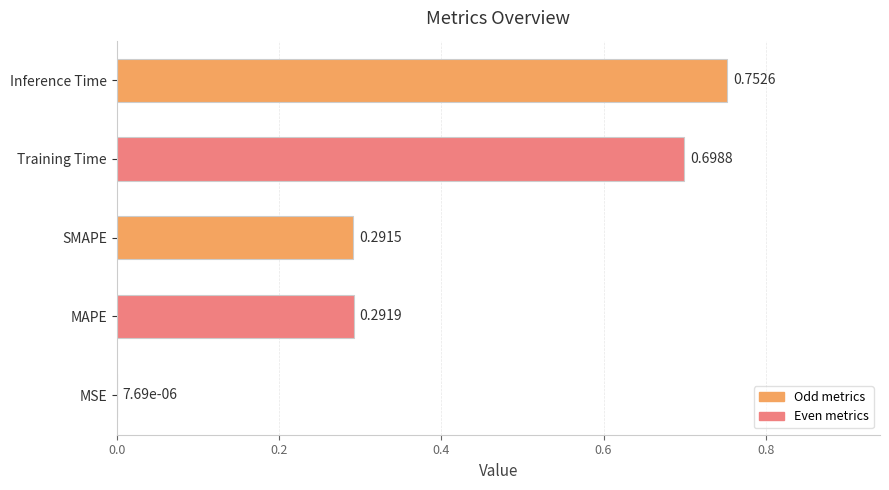

What is the change in value from MSE to Training Time?

+0.7